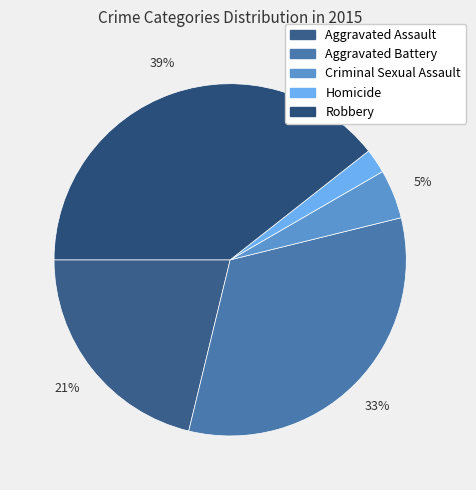

Which category has the biggest portion of the pie?

Robbery